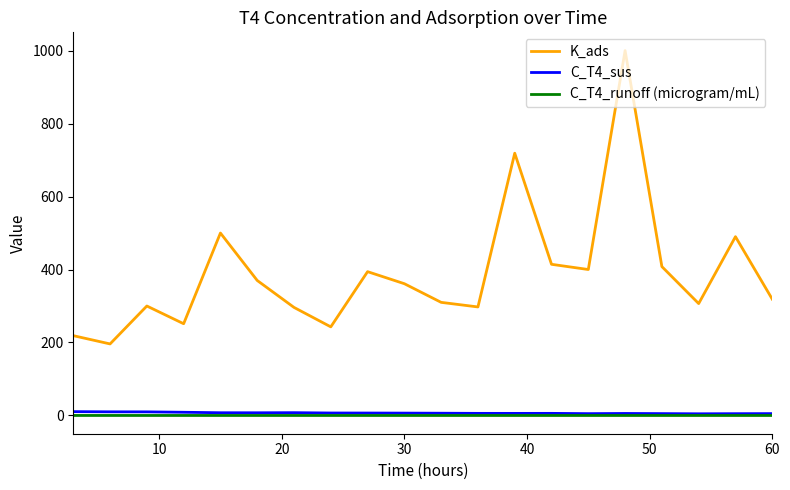

What are all the series names shown in the legend?

K_ads, C_T4_sus, C_T4_runoff (microgram/mL)